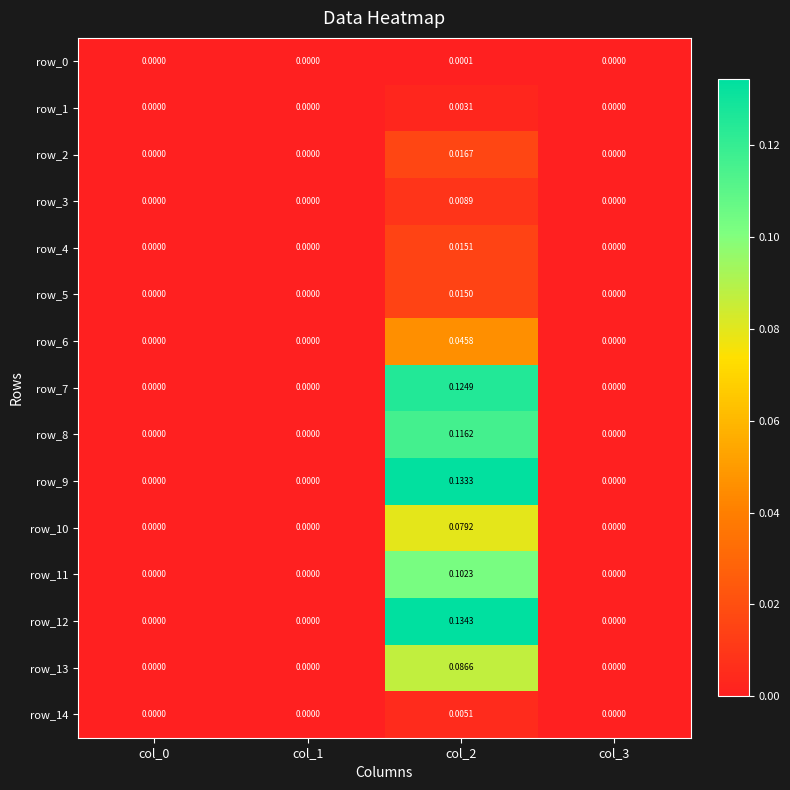

Is the value of row_9 at col_2 greater than the value of row_1 at col_3?

Yes